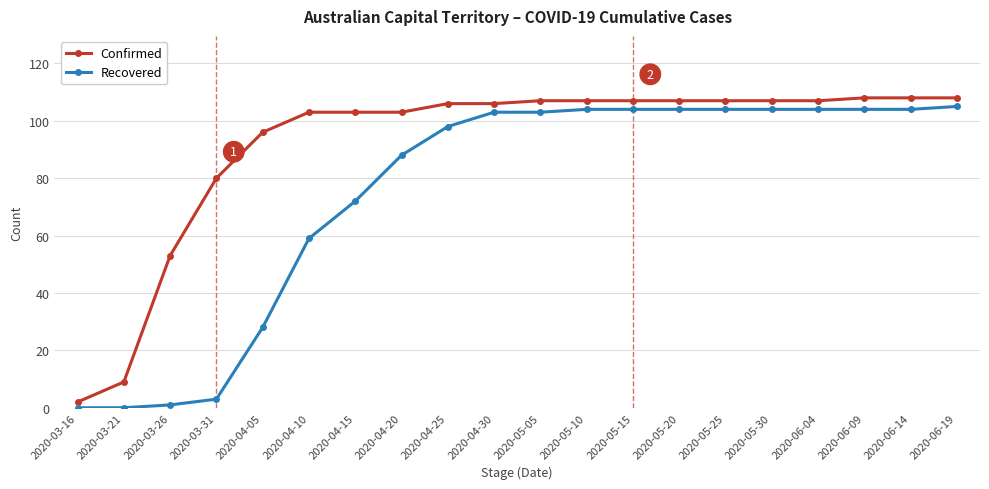

What is the spread (max minus min) of values at 2020-05-20?

3